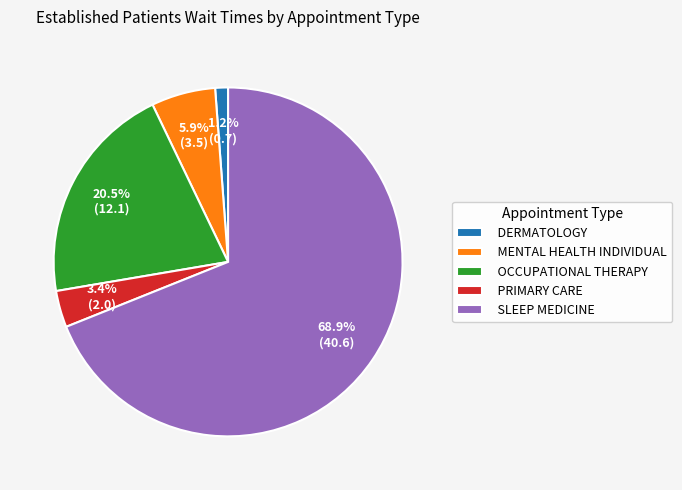

Which category has the smallest portion of the pie?

DERMATOLOGY